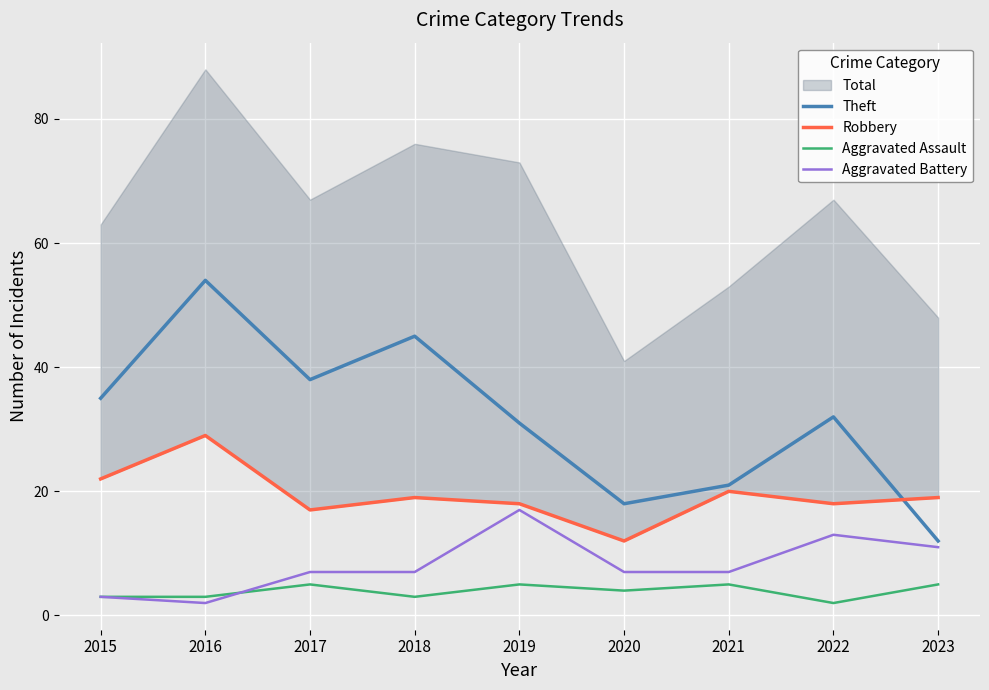

What is the difference between the maximum and minimum values in the Theft series?

42